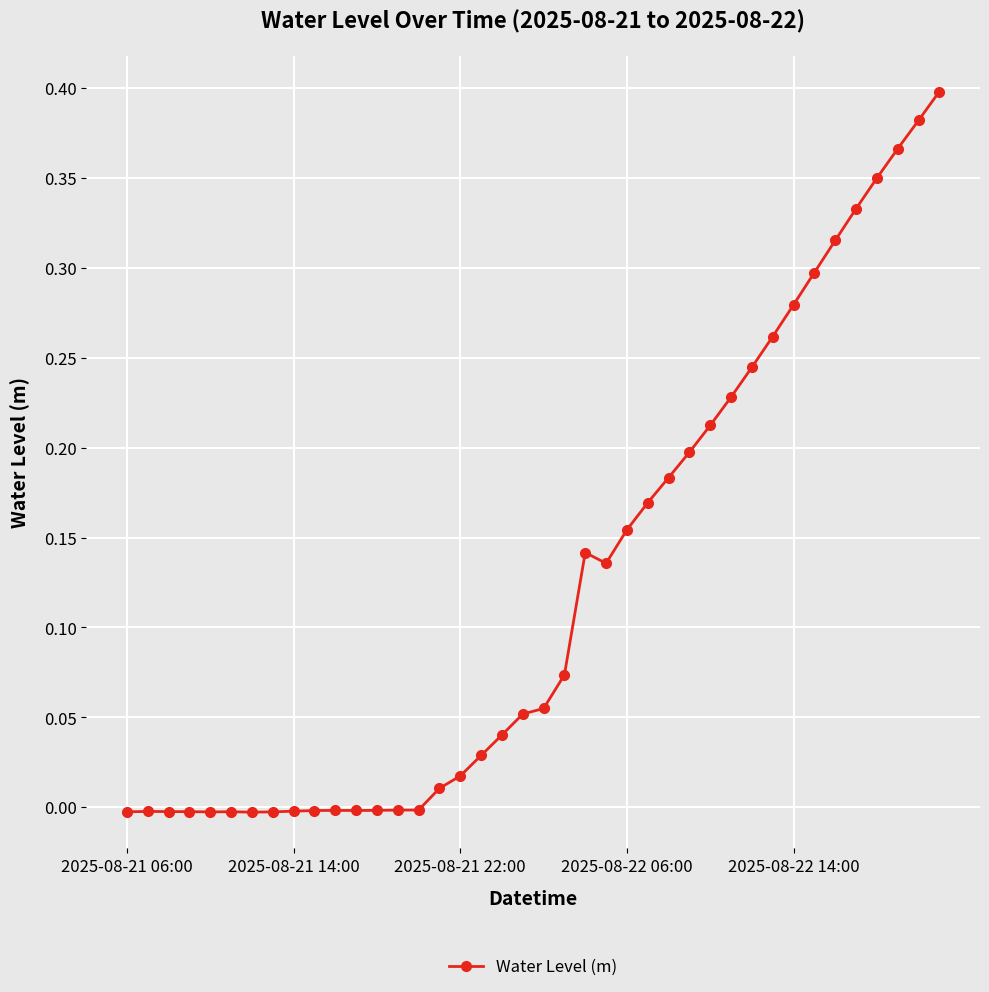

True or false: there are more than 2 points higher than both neighbors.

True